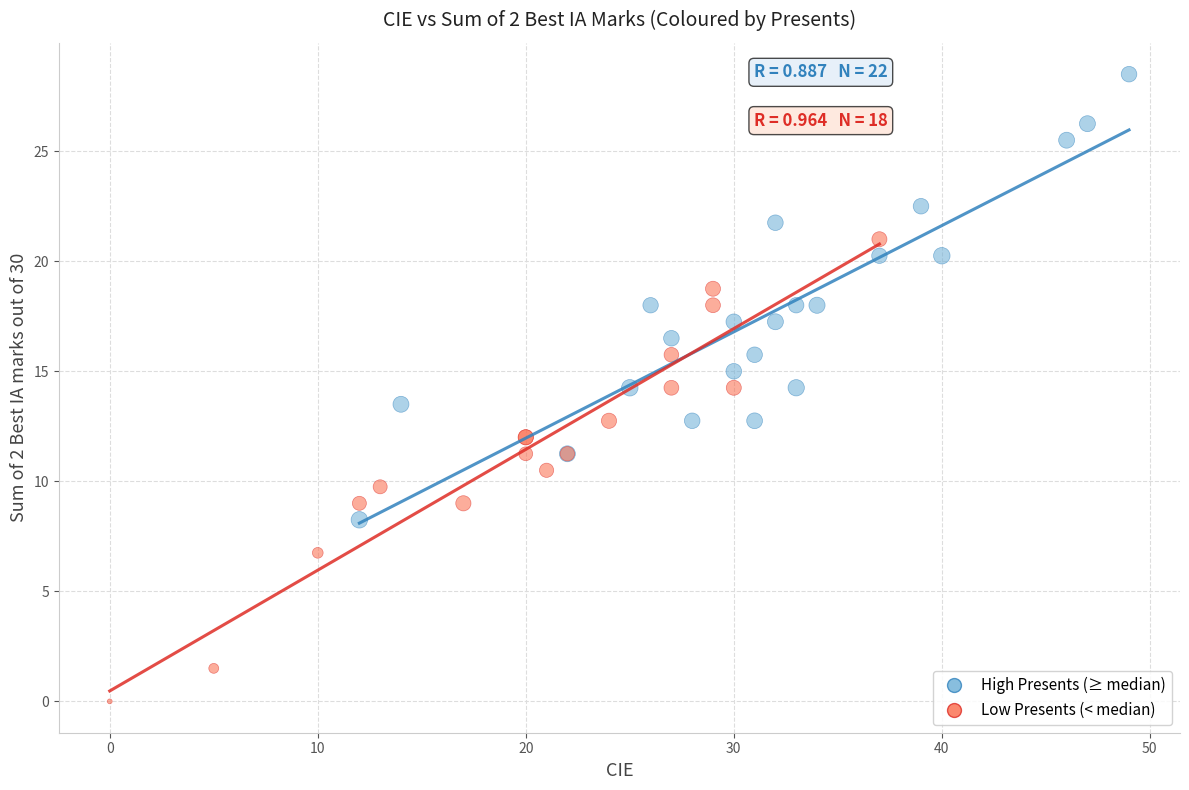

Which series reaches the minimum Y coordinate?

Low Presents (< median)